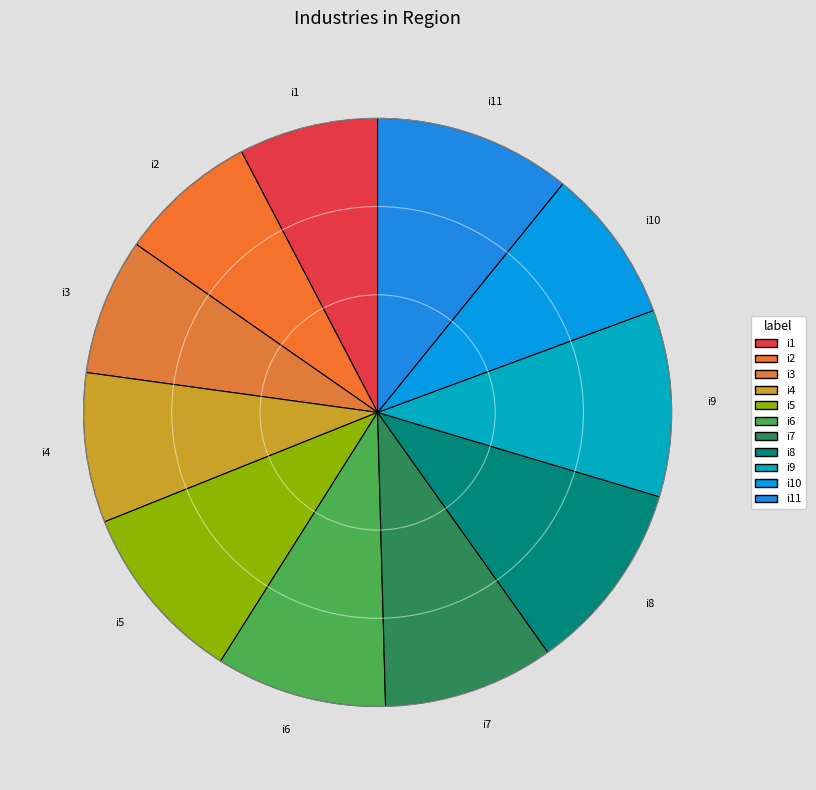

Does i11 represent more than half of the total?

No